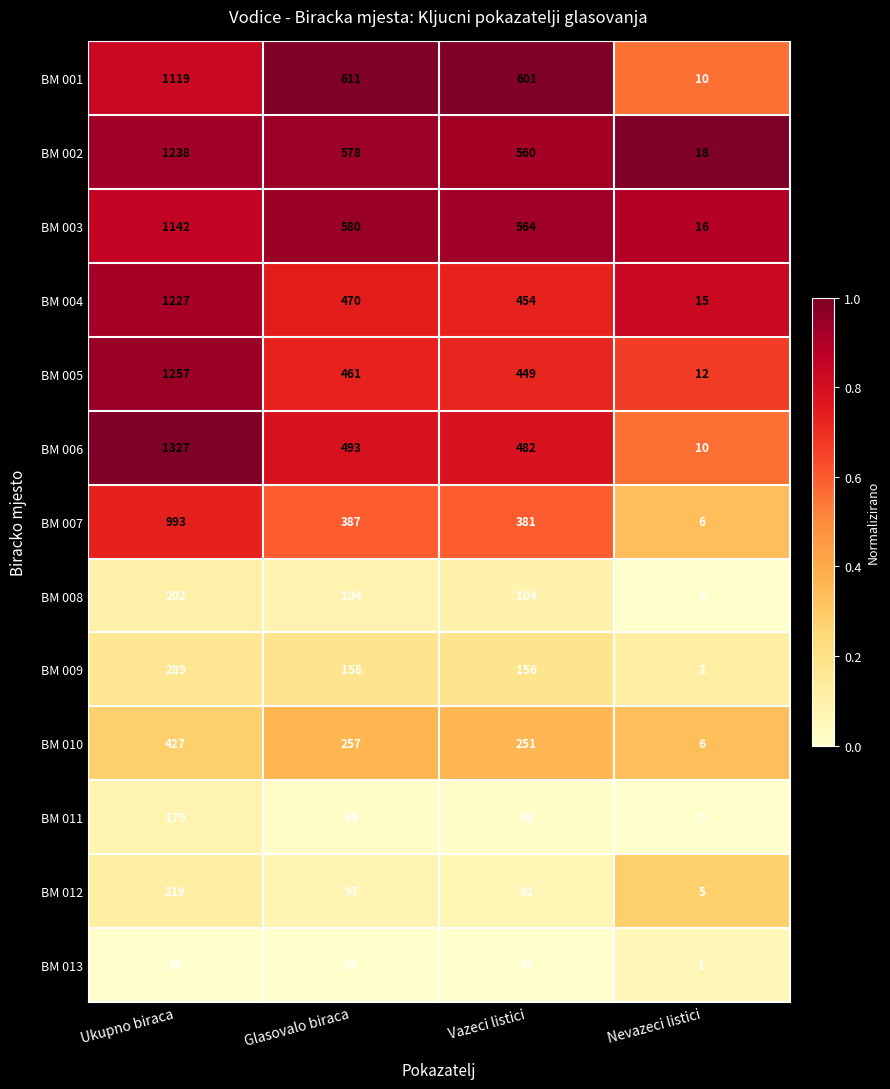

At how many categories does at least one series exceed 0?

4